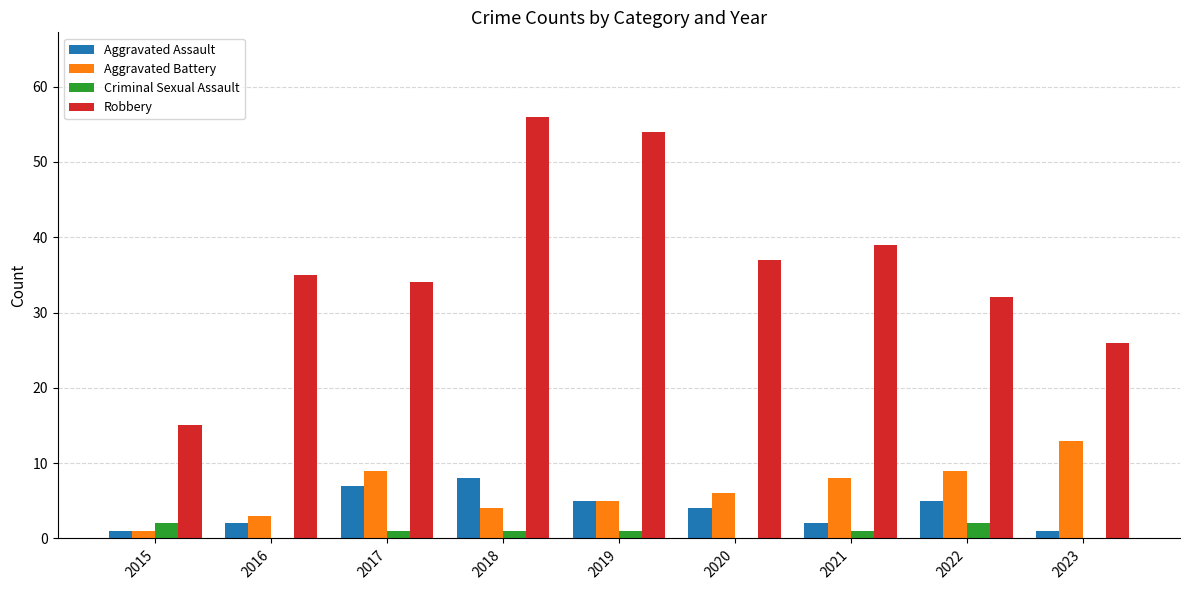

Where does the Aggravated Battery series first go above 6?

2017